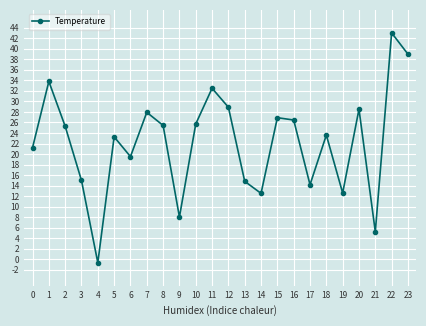

What is the average value?

22.2